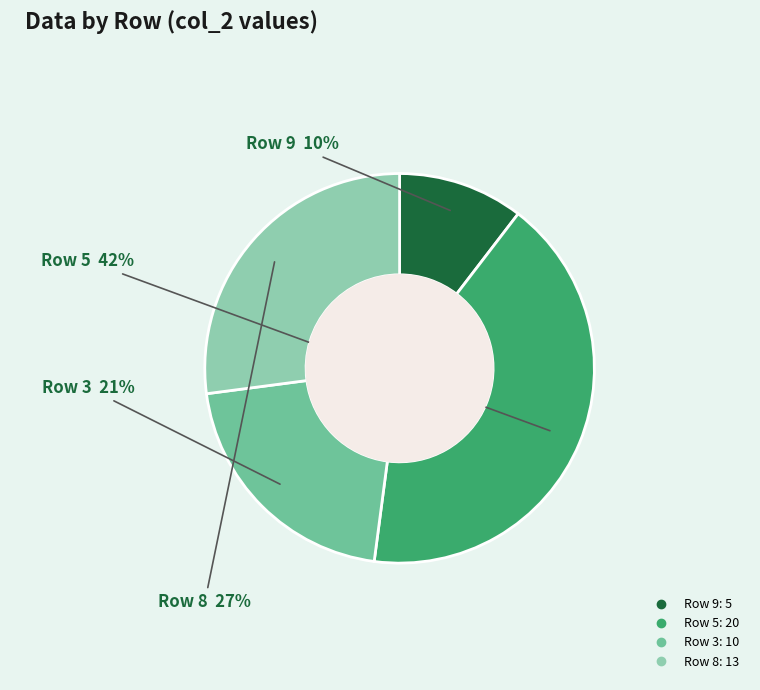

To the nearest percent, what is the average slice percentage?

25%